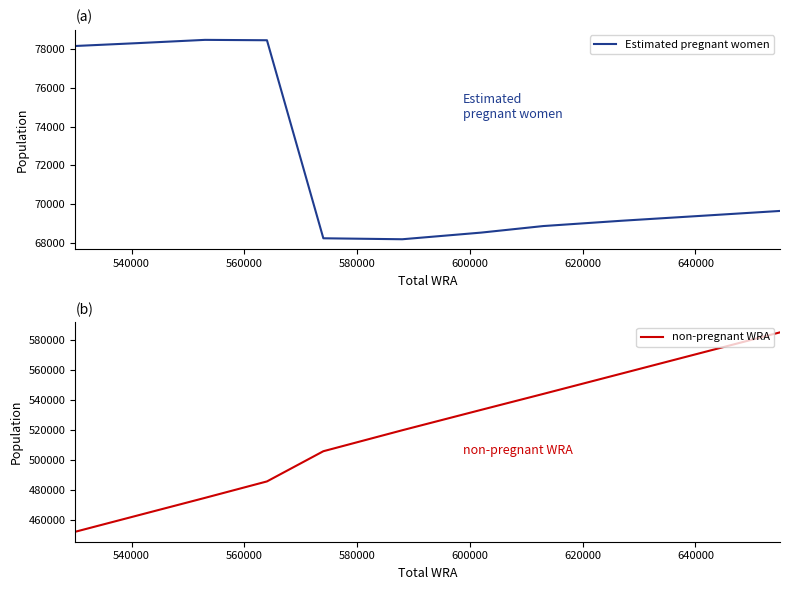

What is the maximum value for non-pregnant WRA?

585352.5